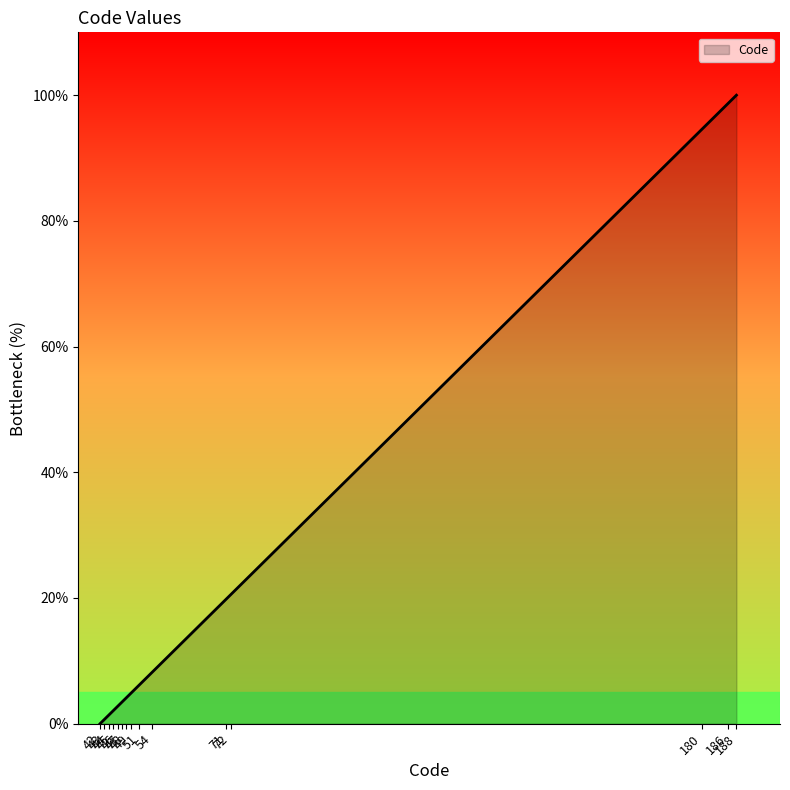

How many values are above zero?

14